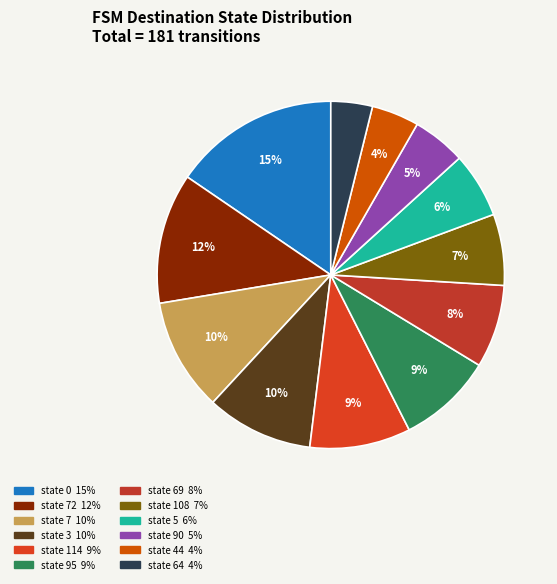

Rank the categories by value from highest to lowest.

0, 72, 7, 3, 114, 95, 69, 108, 5, 90, 44, 64